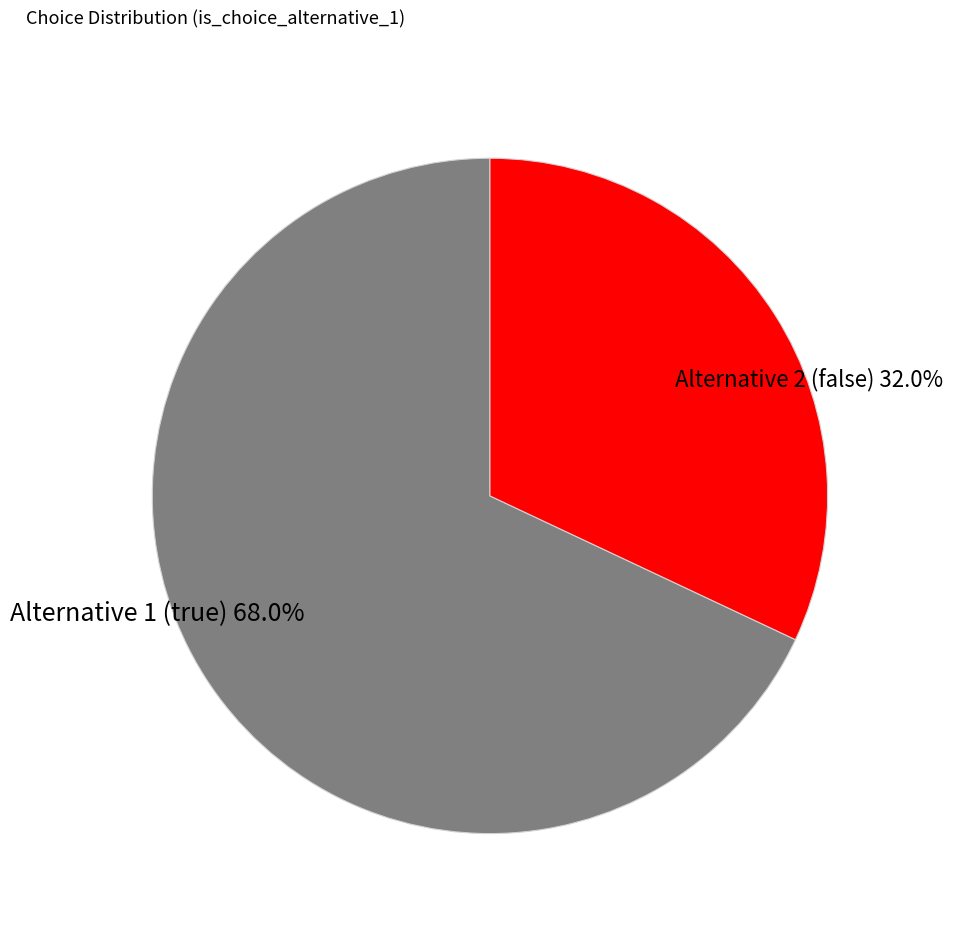

Is there a majority slice in this chart?

Yes